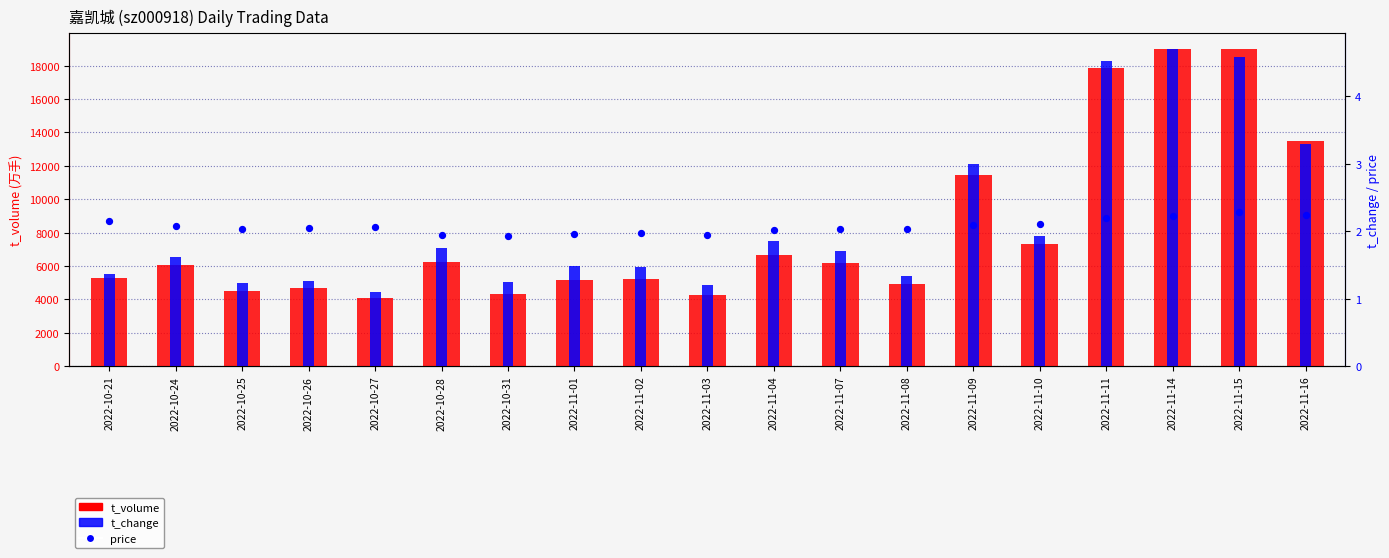

Is the value of t_volume at 2022-11-08 greater than the value of price at 2022-10-24?

Yes